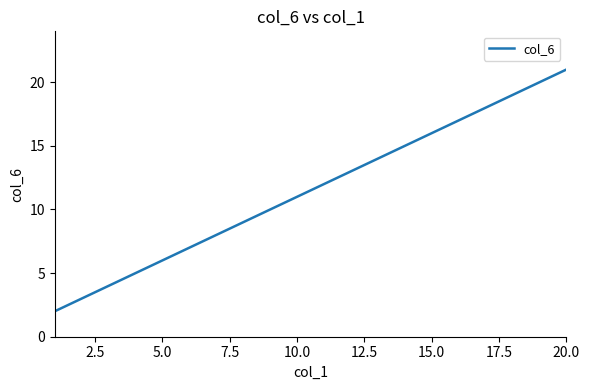

What is the greatest value displayed?

21